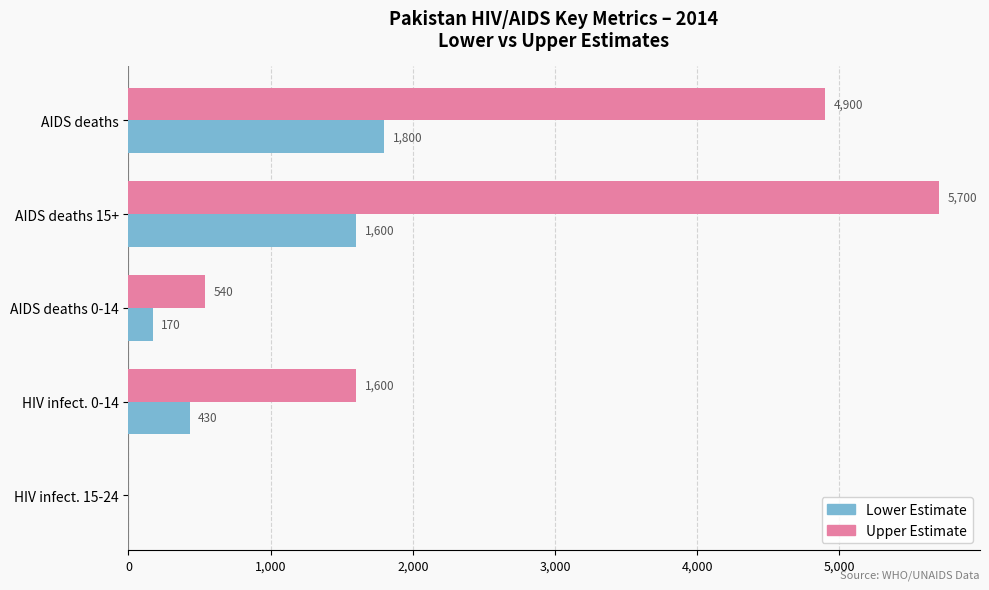

True or false: Upper Estimate has a value of 3781 at AIDS deaths 15+.

False